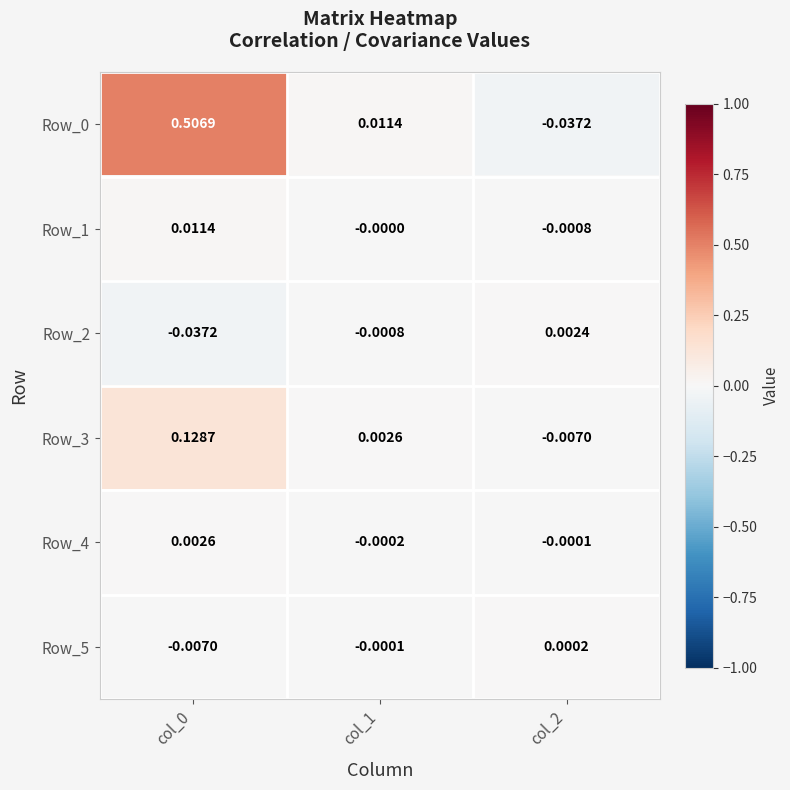

Is the value of Row_0 at col_2 greater than the value of Row_1 at col_2?

No